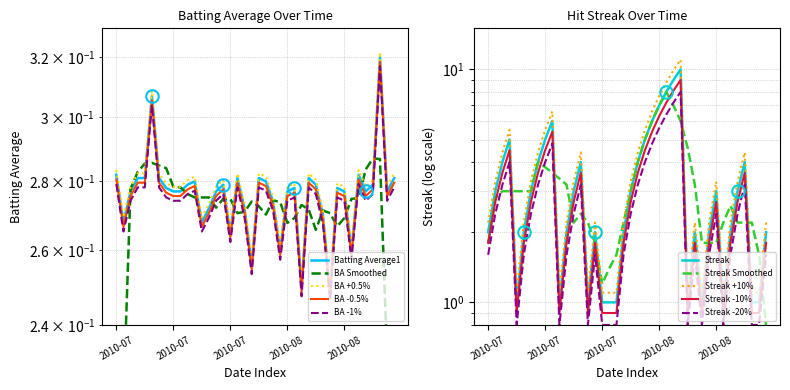

Is this an area chart (filled region under the line)?

No